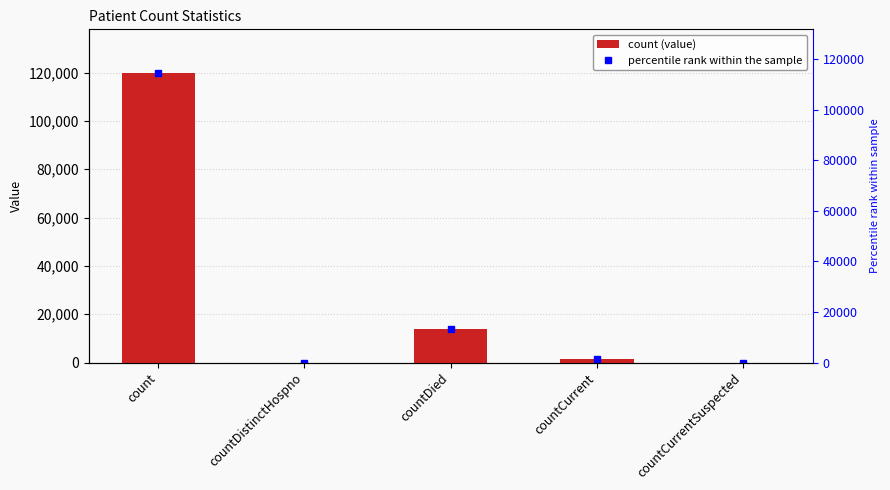

Where is the data nearest to the value 59962?

countDied